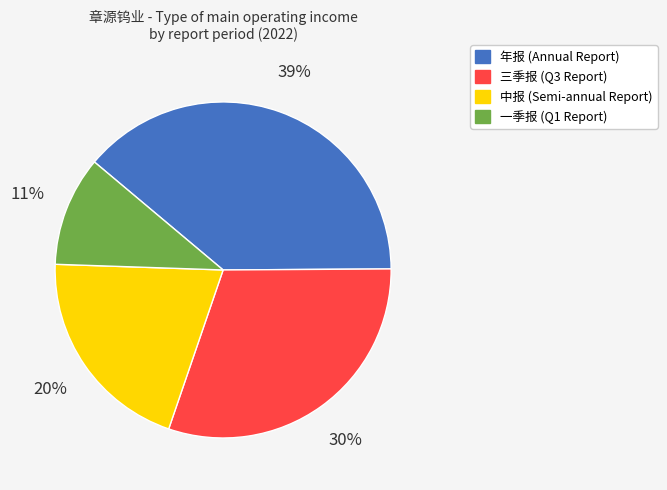

Approximately how many times larger is the value at 年报 compared to 中报?

1.9